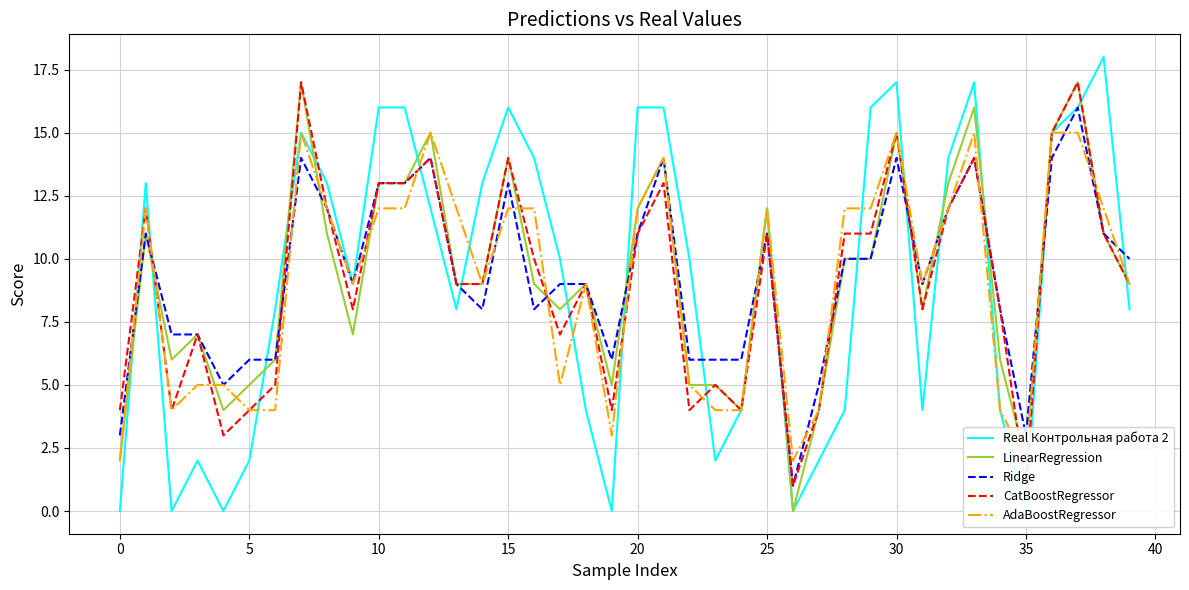

After their last crossing, which series has the higher values: AdaBoostRegressor or CatBoostRegressor?

AdaBoostRegressor